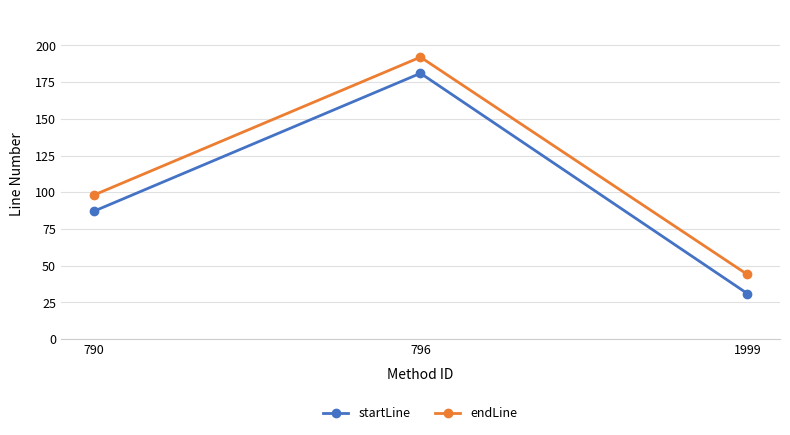

The startLine series shows 87 at 790. True or false?

True